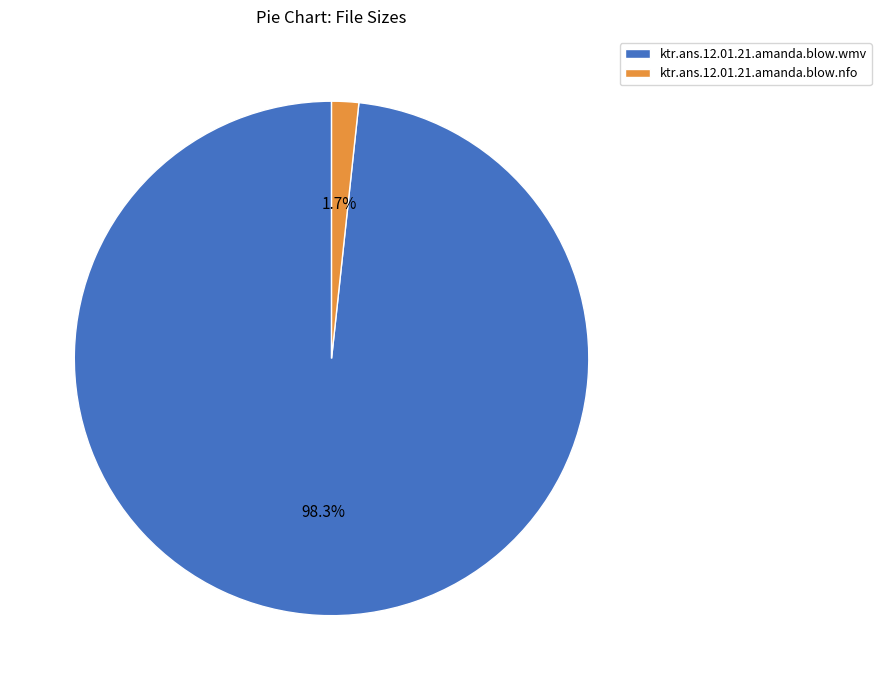

Which has a higher value, ktr.ans.12.01.21.amanda.blow.wmv or ktr.ans.12.01.21.amanda.blow.nfo?

ktr.ans.12.01.21.amanda.blow.wmv